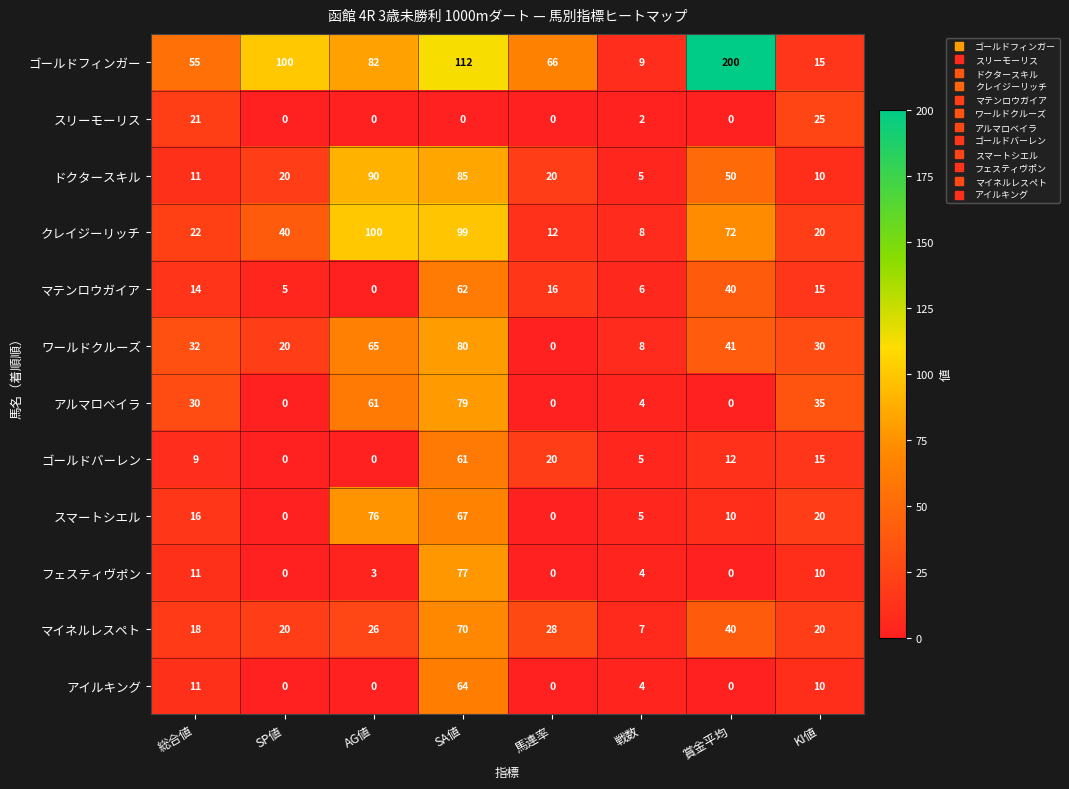

What is the sum of all スリーモーリス values?

48